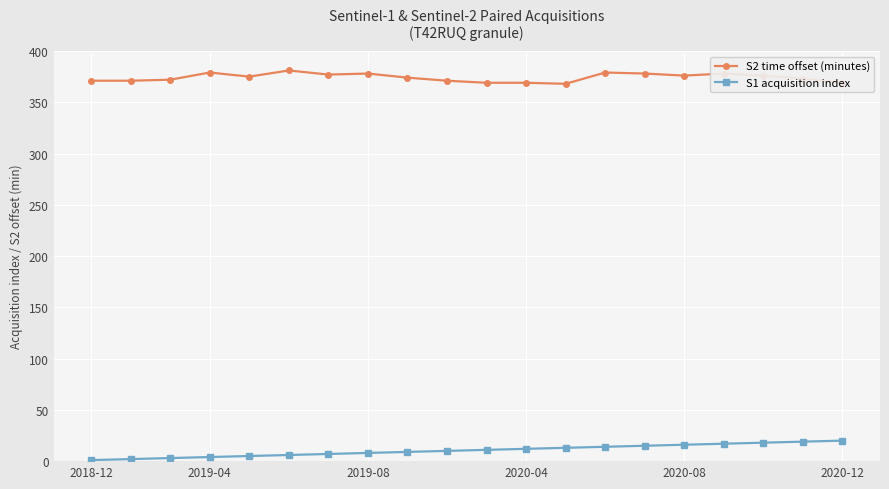

Count the number of categories in the chart.

20